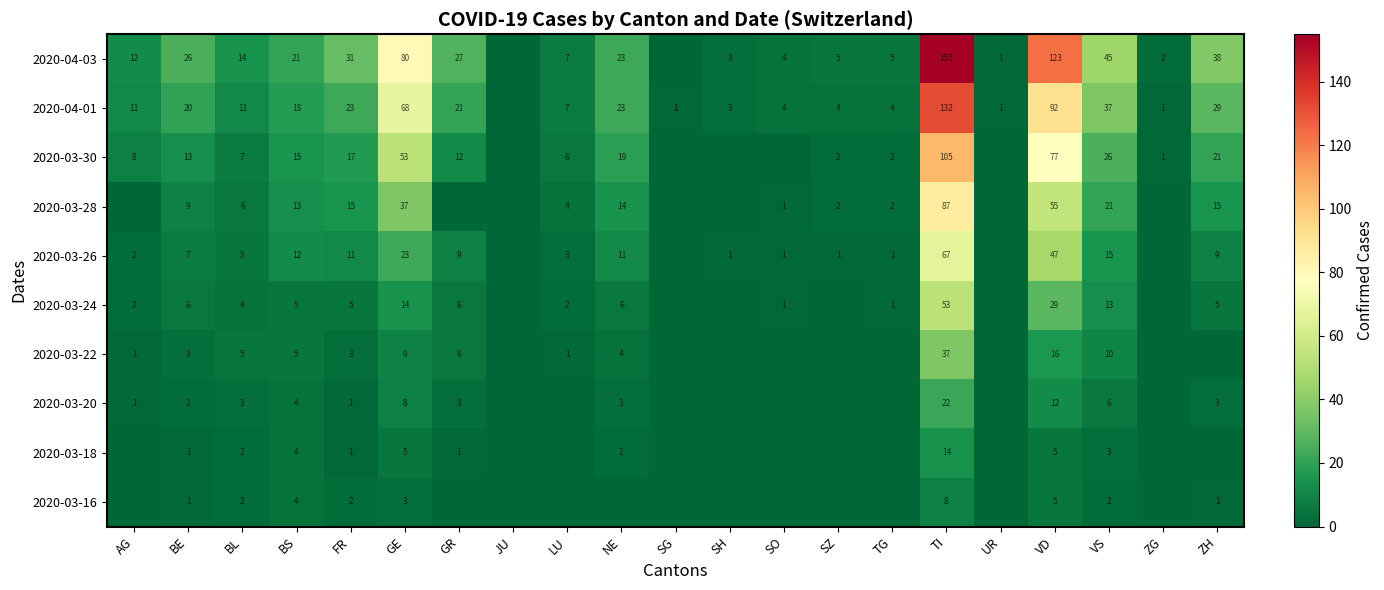

What is the sum of the 2020-03-22 values at BE and FR?

6